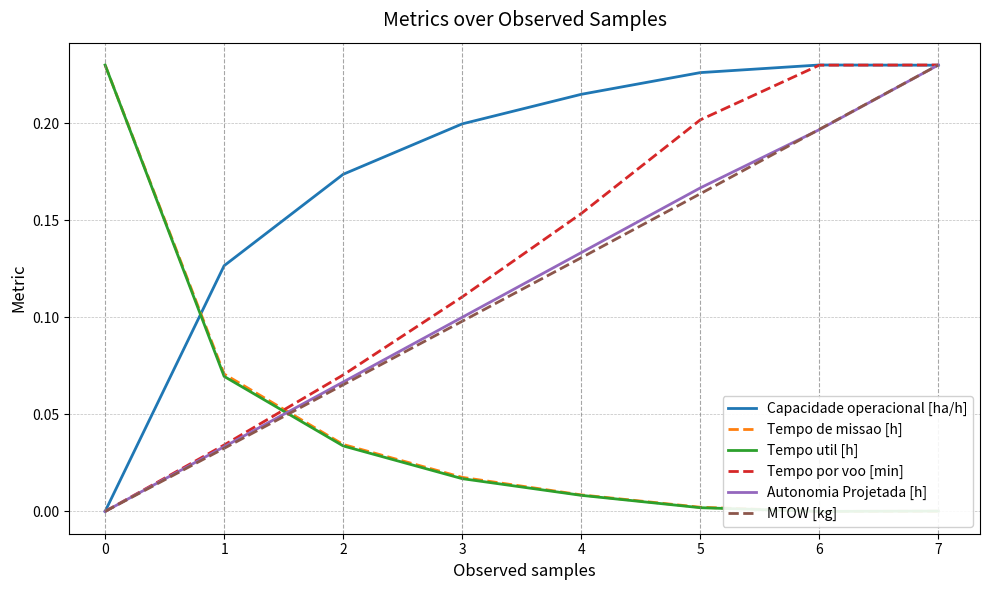

Is this an area chart (filled region under the line)?

No